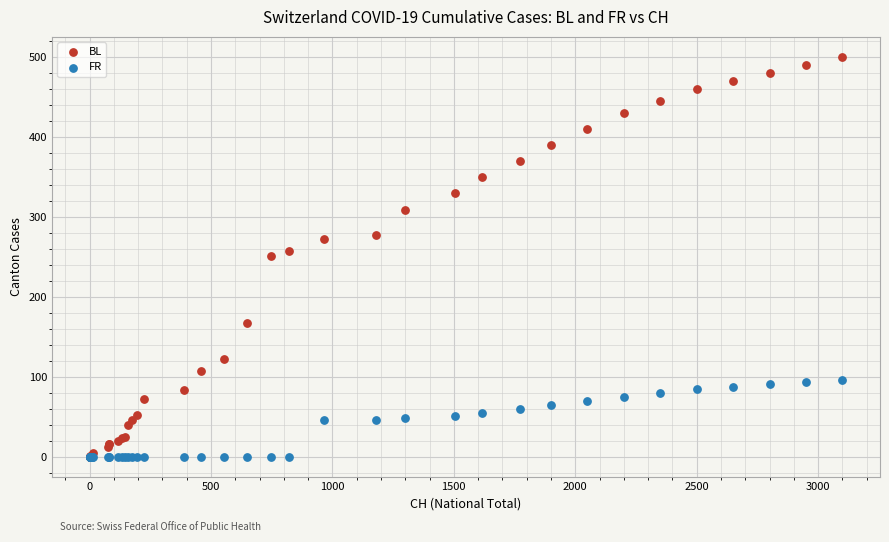

What are all the series names shown in the legend?

BL, FR